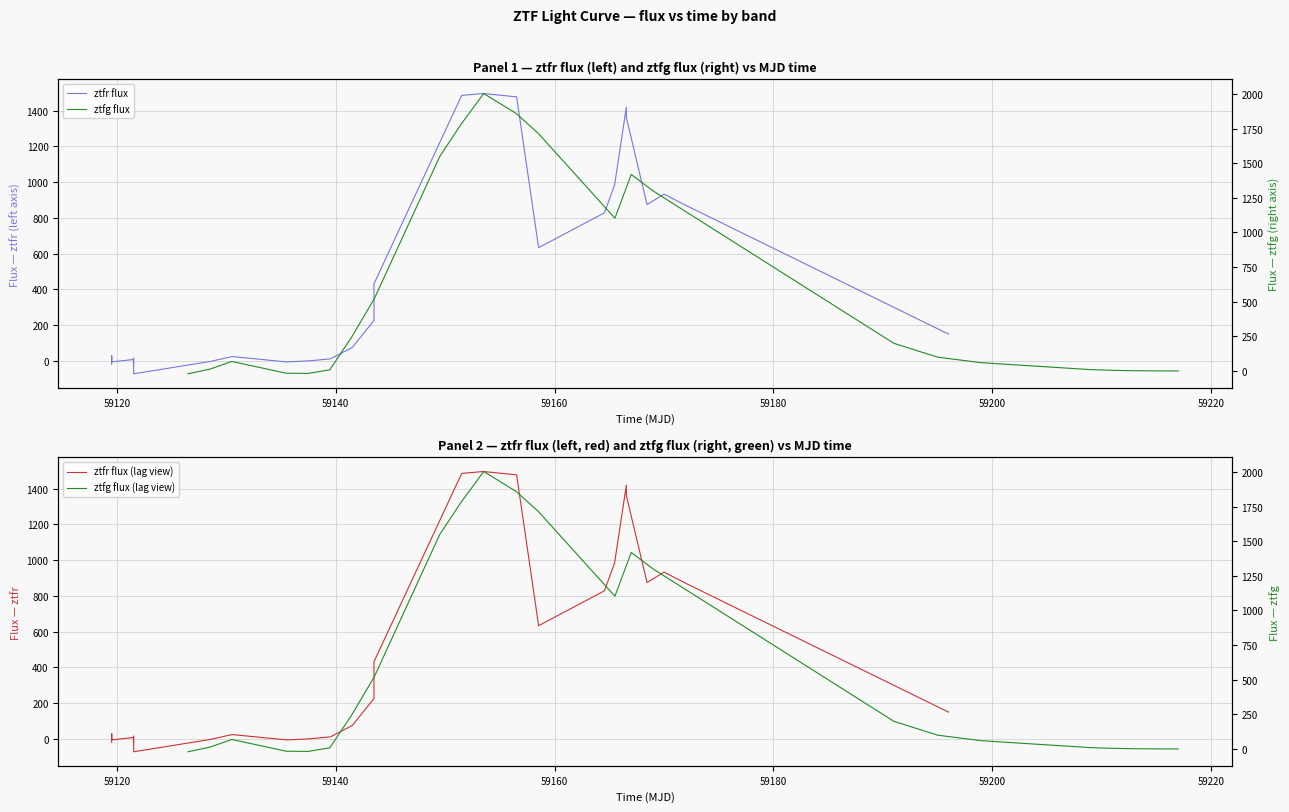

How many times do ztfg flux and ztfr flux cross each other?

6